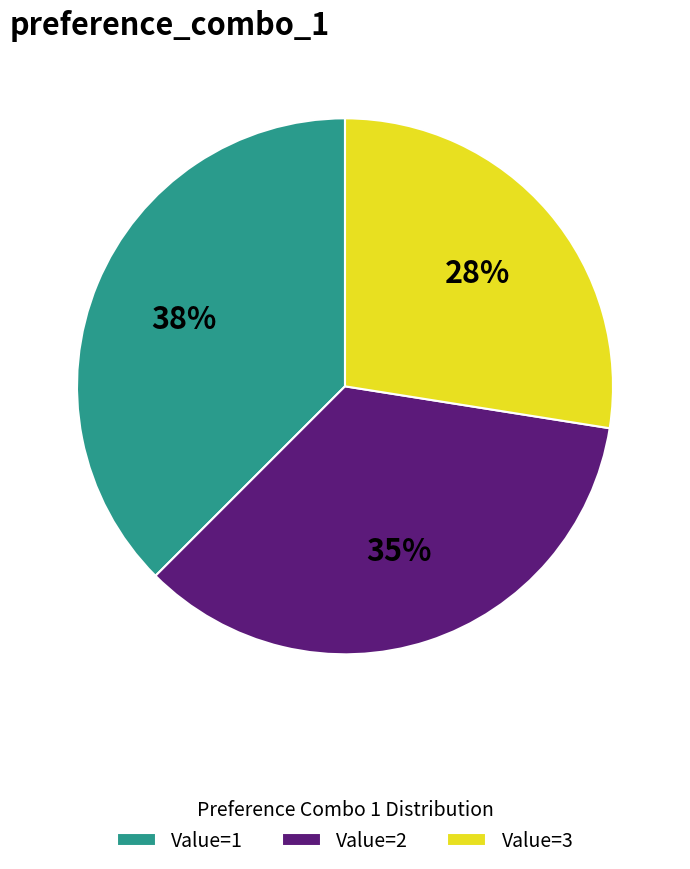

How many slices are in this pie chart?

3